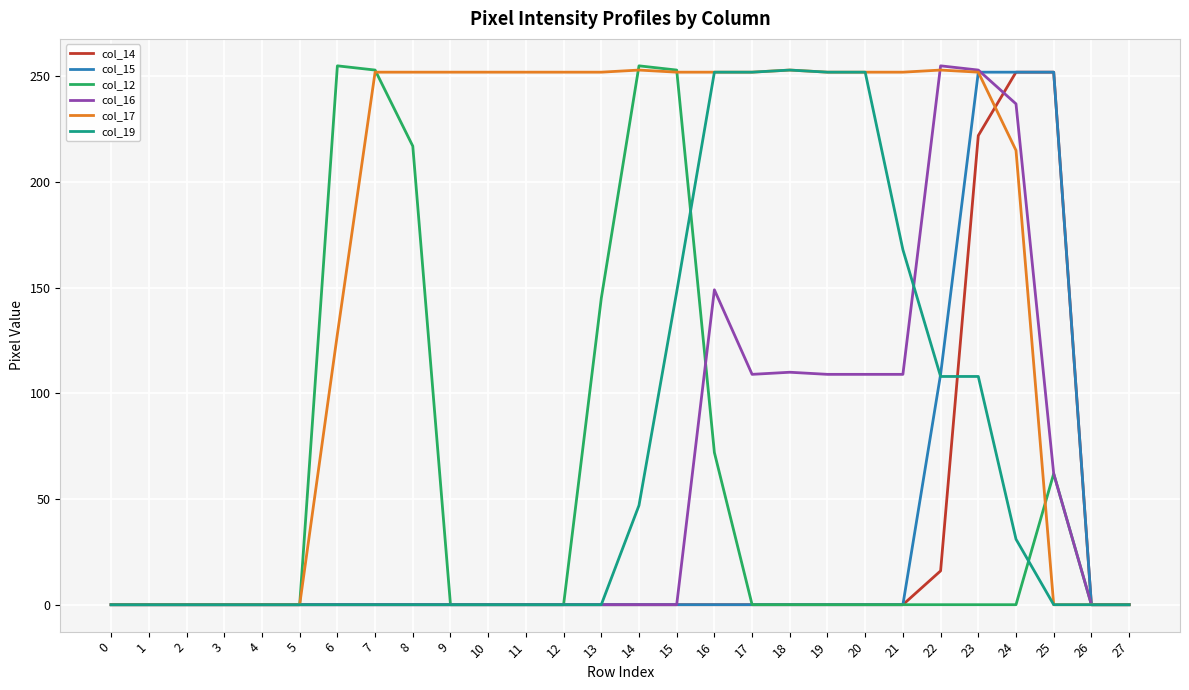

What are all the series names shown in the legend?

col_14, col_15, col_12, col_16, col_17, col_19